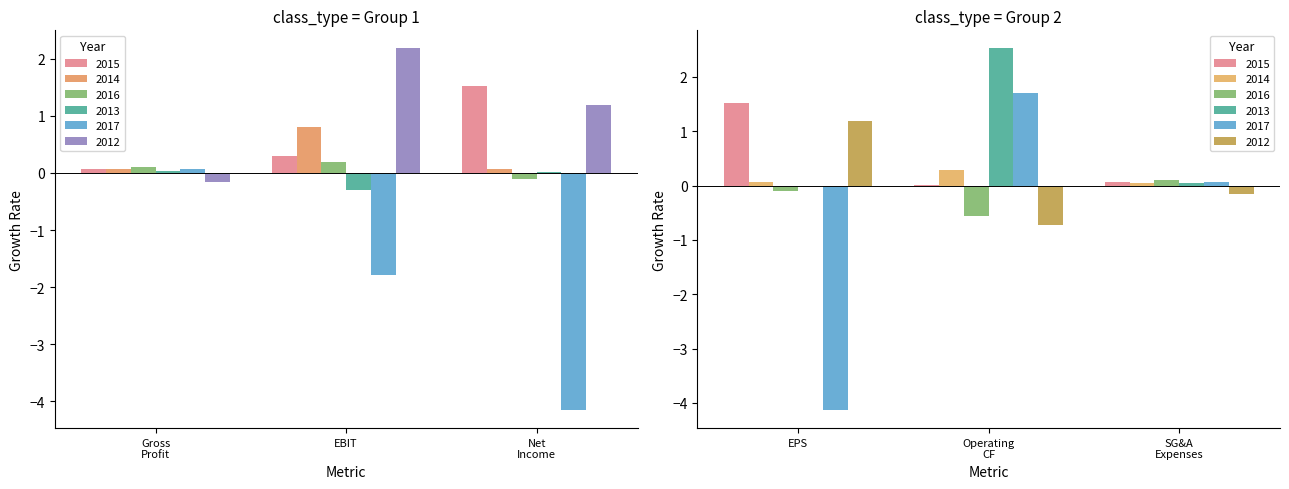

Reading right to left, transcribe all the data shown in this chart.

Gross Profit Growth: 2012=-0.2	2017=0.1	2013=0.0	2016=0.1	2014=0.1	2015=0.1
EBIT Growth: 2012=2.2	2017=-1.8	2013=-0.3	2016=0.2	2014=0.8	2015=0.3
Net Income Growth: 2012=1.2	2017=-4.2	2013=0.0	2016=-0.1	2014=0.1	2015=1.5
EPS Growth: 2012=1.2	2017=-4.1	2013=0.0	2016=-0.1	2014=0.1	2015=1.5
Operating CF Growth: 2012=-0.7	2017=1.7	2013=2.5	2016=-0.6	2014=0.3	2015=0.0
SG&A Expenses Growth: 2012=-0.1	2017=0.1	2013=0.1	2016=0.1	2014=0.0	2015=0.1